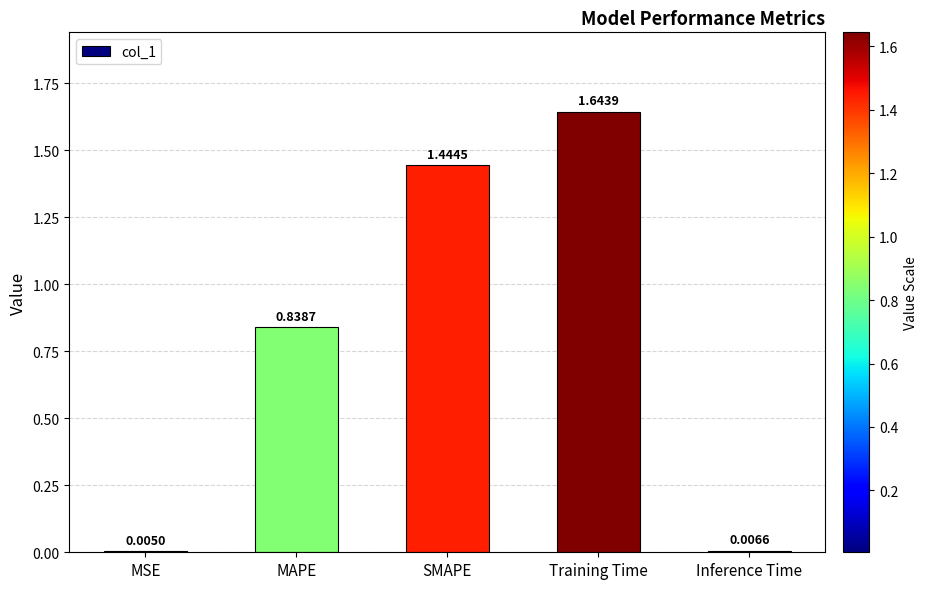

What is the sum of all values?

3.9